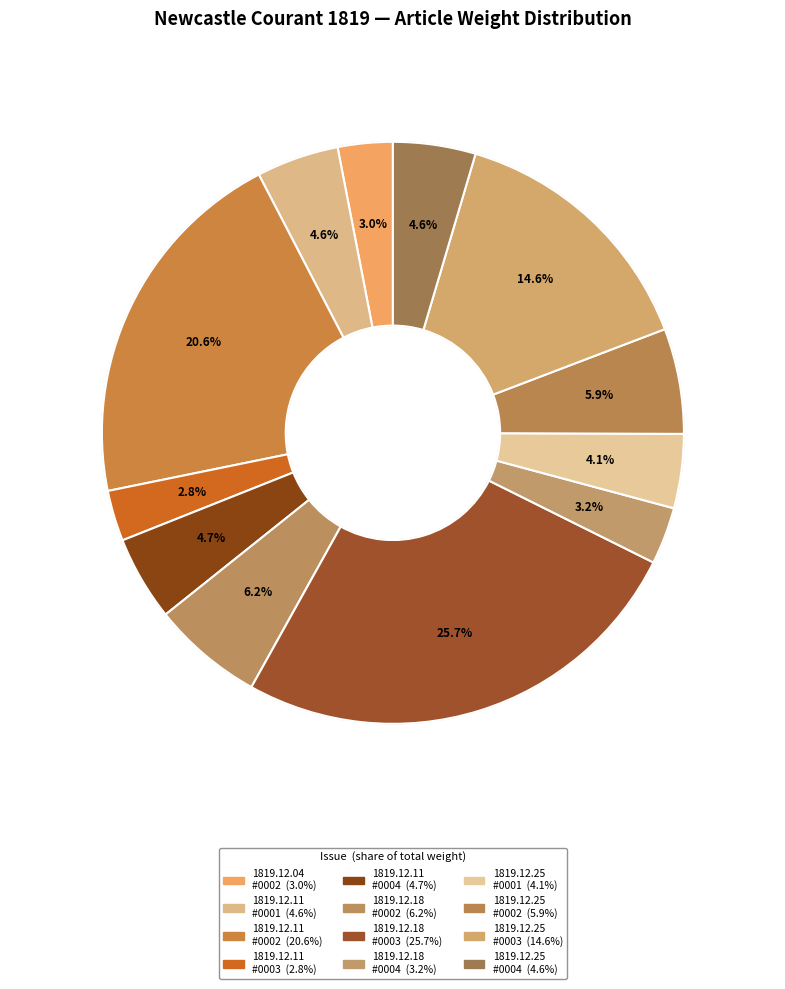

Does any single category account for the majority?

No